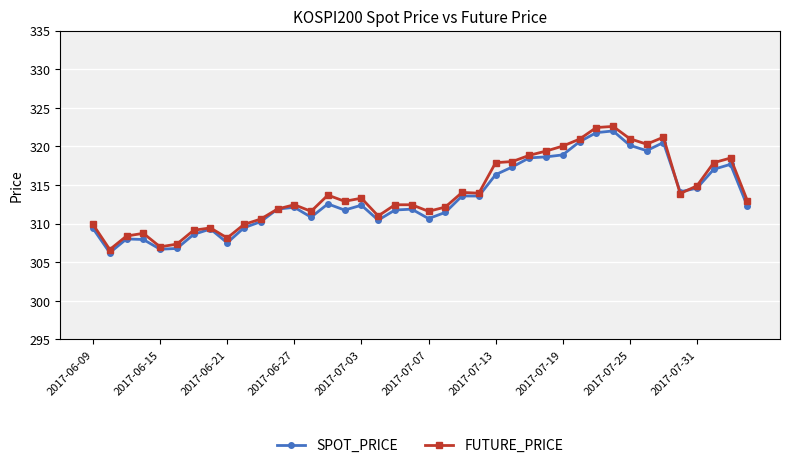

Count the number of data series in this chart.

2